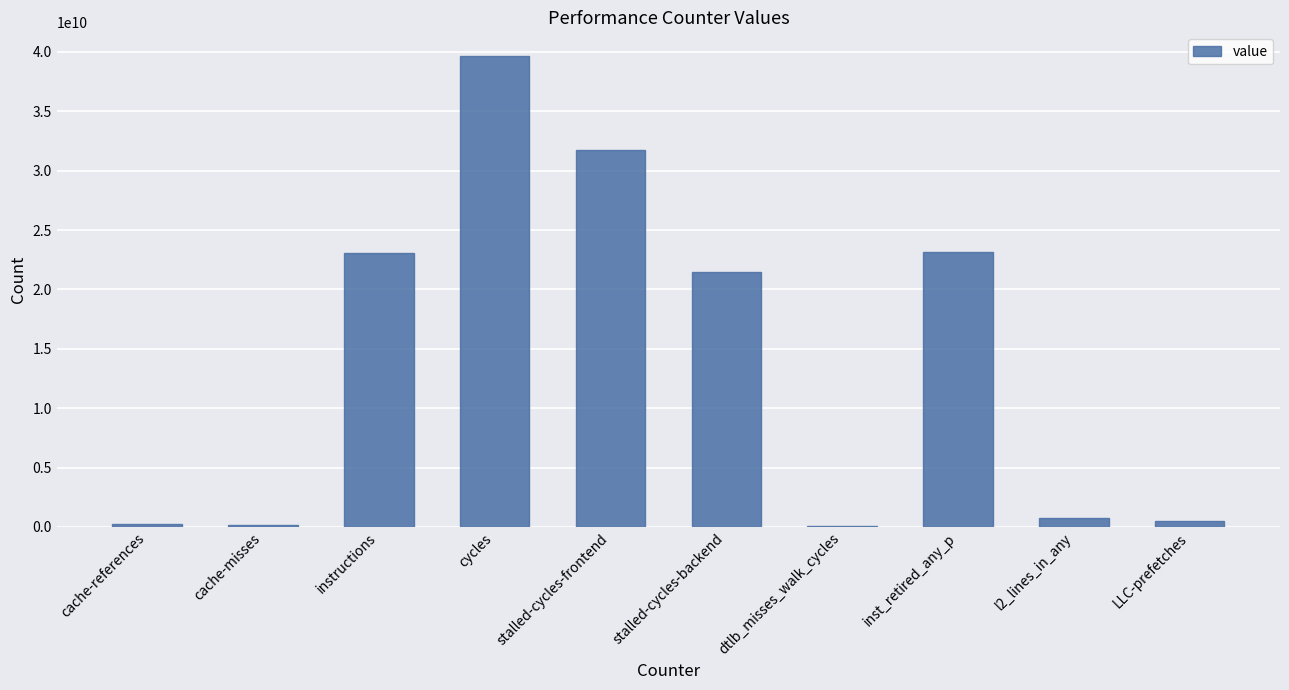

Which has a higher value, inst_retired_any_p or l2_lines_in_any?

inst_retired_any_p